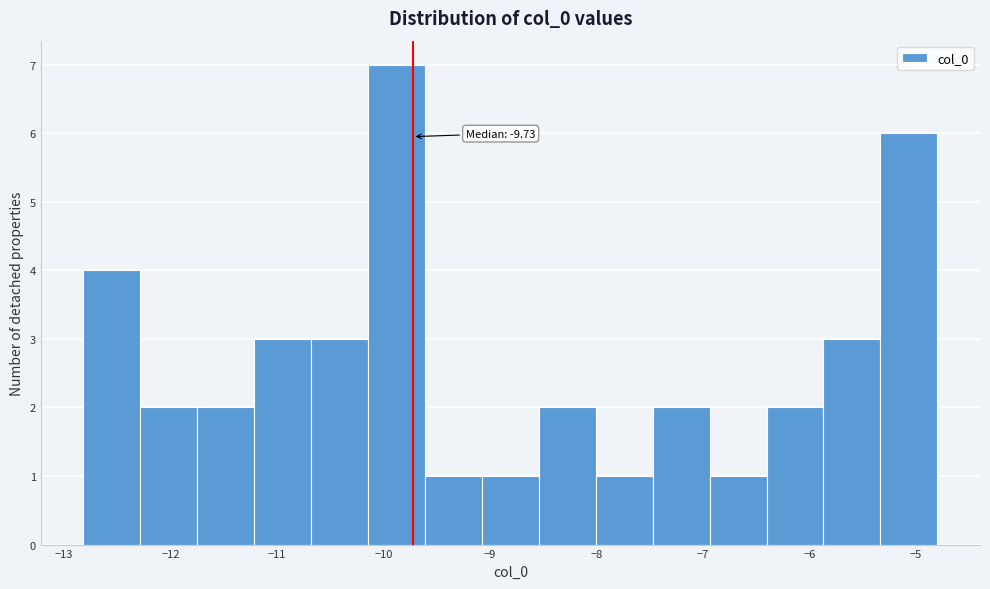

Over which range of the x-axis is the bar tallest?

-10.1 to -9.6